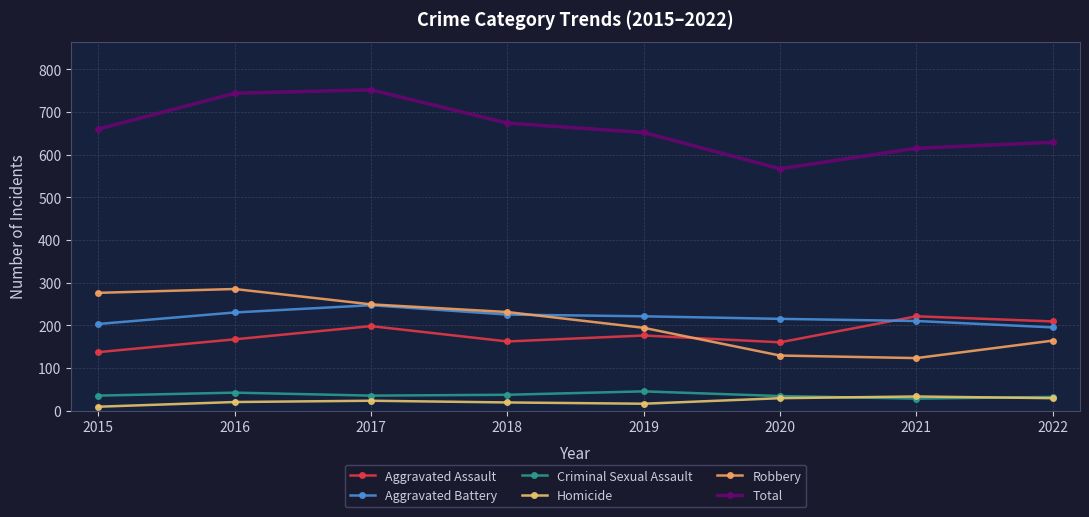

How many lines are shown in the chart?

6